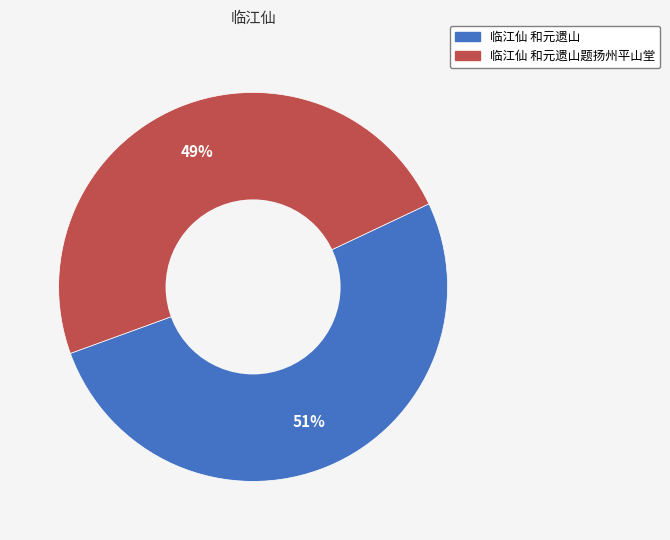

Which has a higher value, 临江仙 和元遗山 or 临江仙 和元遗山题扬州平山堂?

临江仙 和元遗山